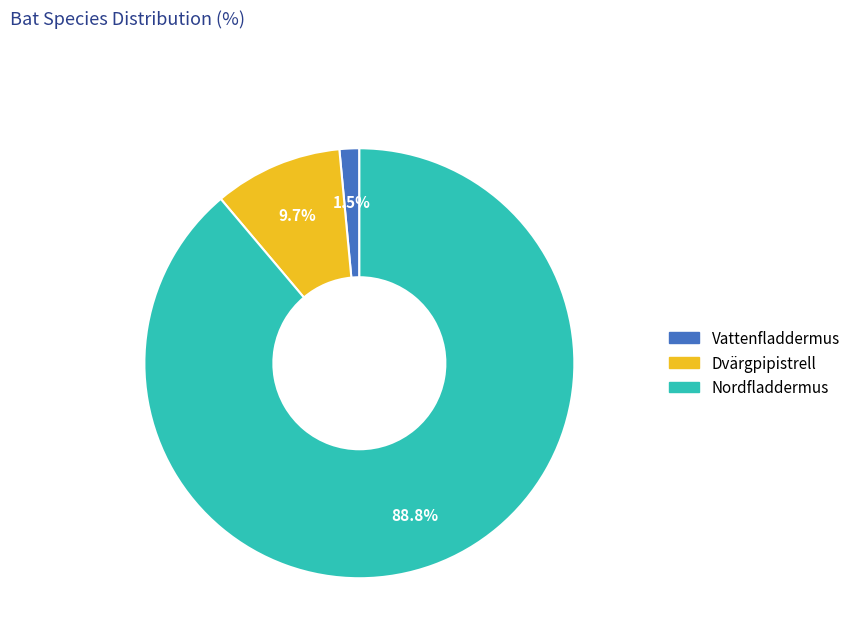

To the nearest percent, what is the average slice percentage?

33%